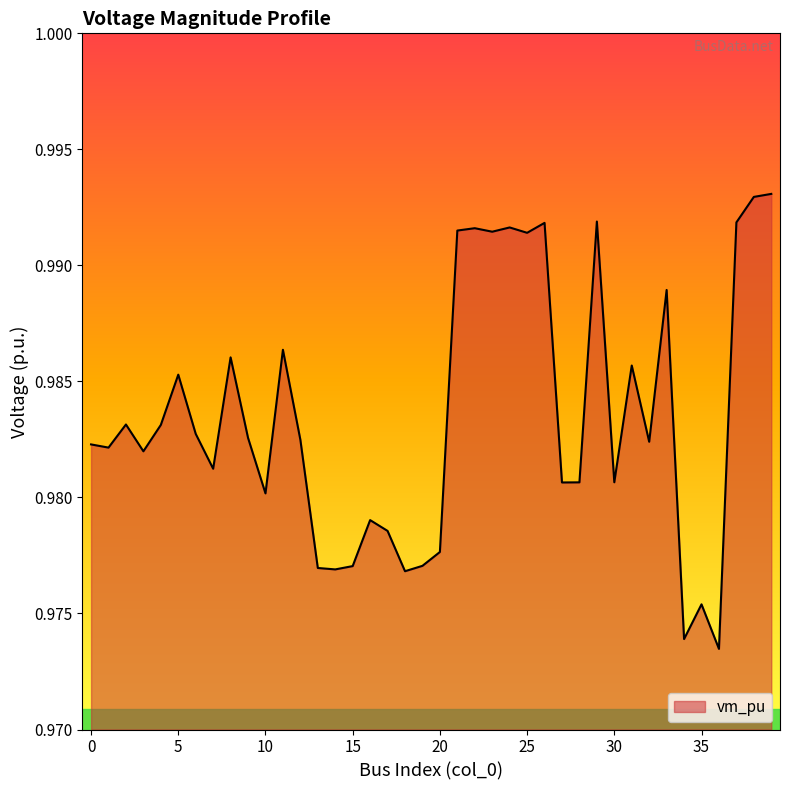

Reading right to left, extract all data points from this chart.

39=1.0	38=1.0	37=1.0	36=1.0	35=1.0	34=1.0	33=1.0	32=1.0	31=1.0	30=1.0	29=1.0	28=1.0	27=1.0	26=1.0	25=1.0	24=1.0	23=1.0	22=1.0	21=1.0	20=1.0	19=1.0	18=1.0	17=1.0	16=1.0	15=1.0	14=1.0	13=1.0	12=1.0	11=1.0	10=1.0	9=1.0	8=1.0	7=1.0	6=1.0	5=1.0	4=1.0	3=1.0	2=1.0	1=1.0	0=1.0